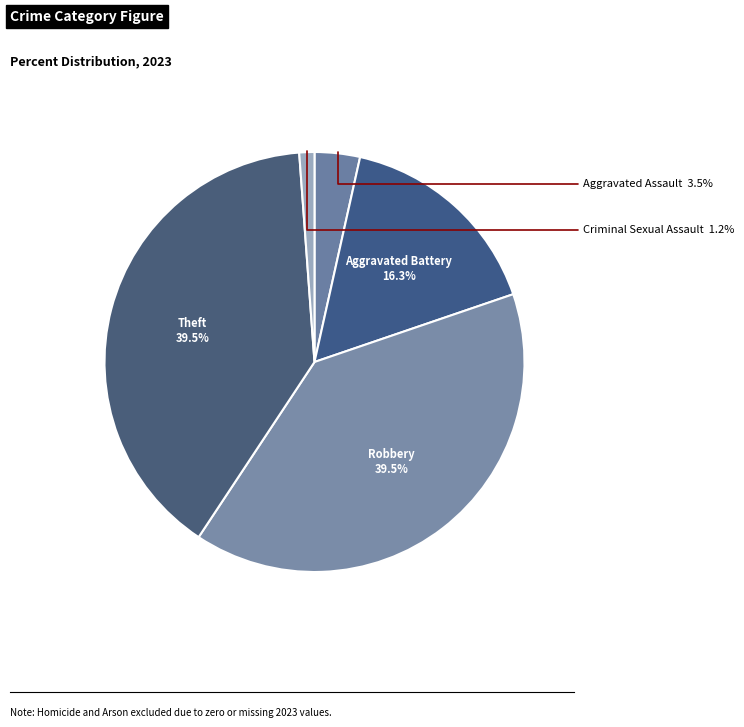

Which slice is the largest?

Robbery